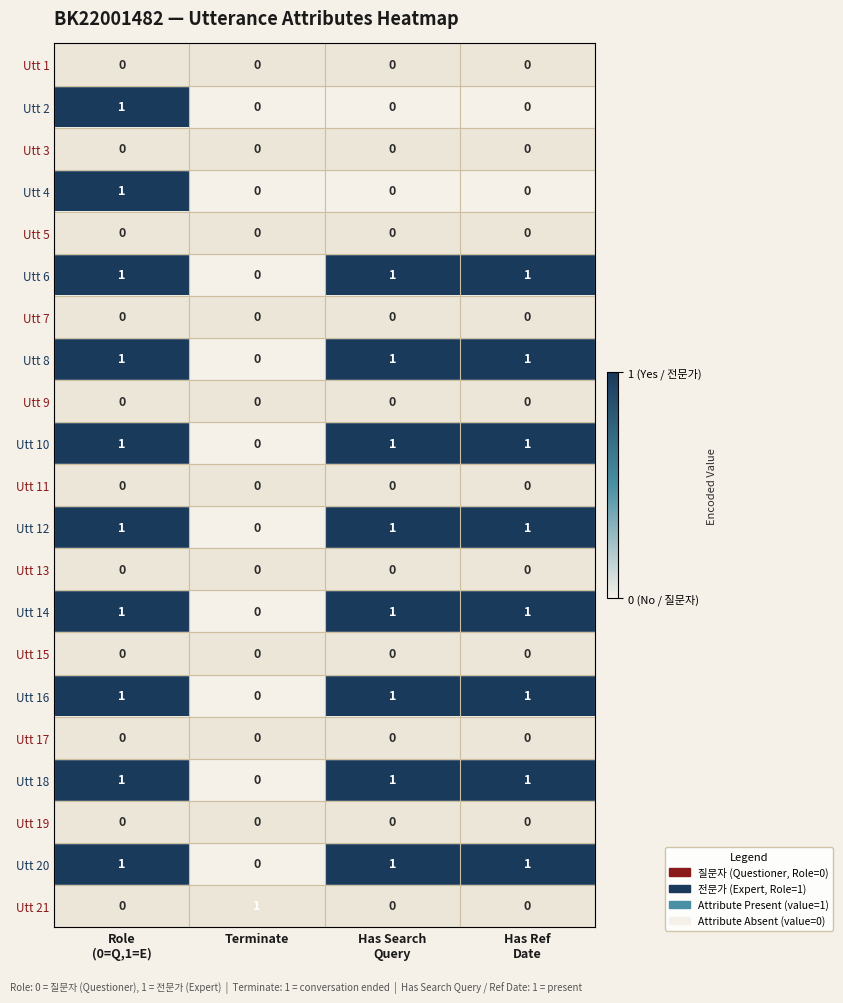

At how many categories does at least one series exceed 0?

4